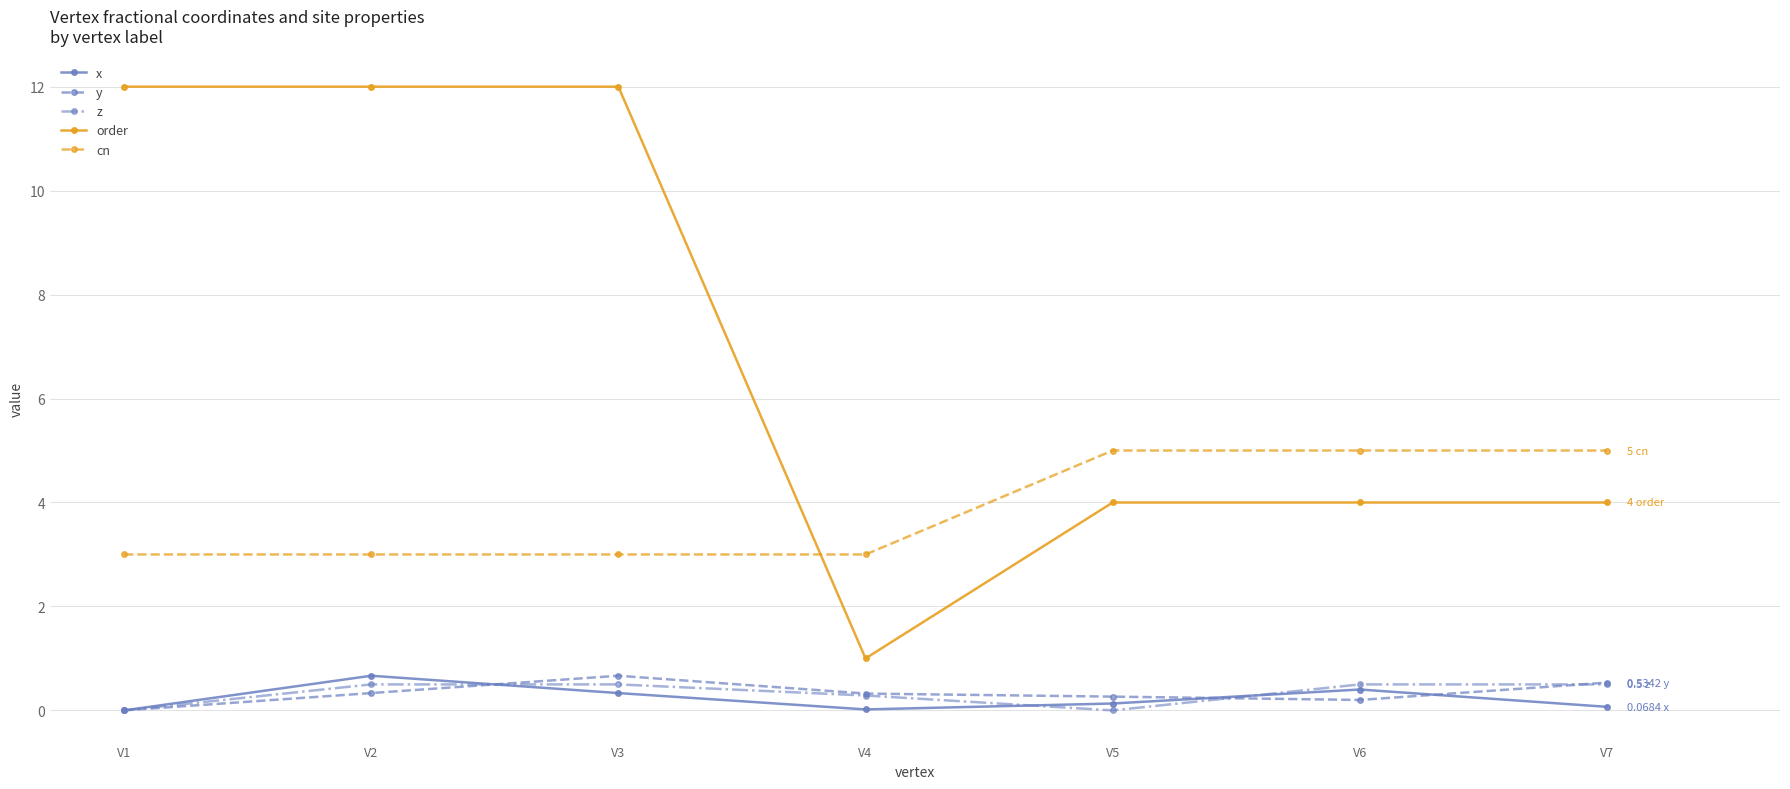

Which series has the widest spread of values?

order